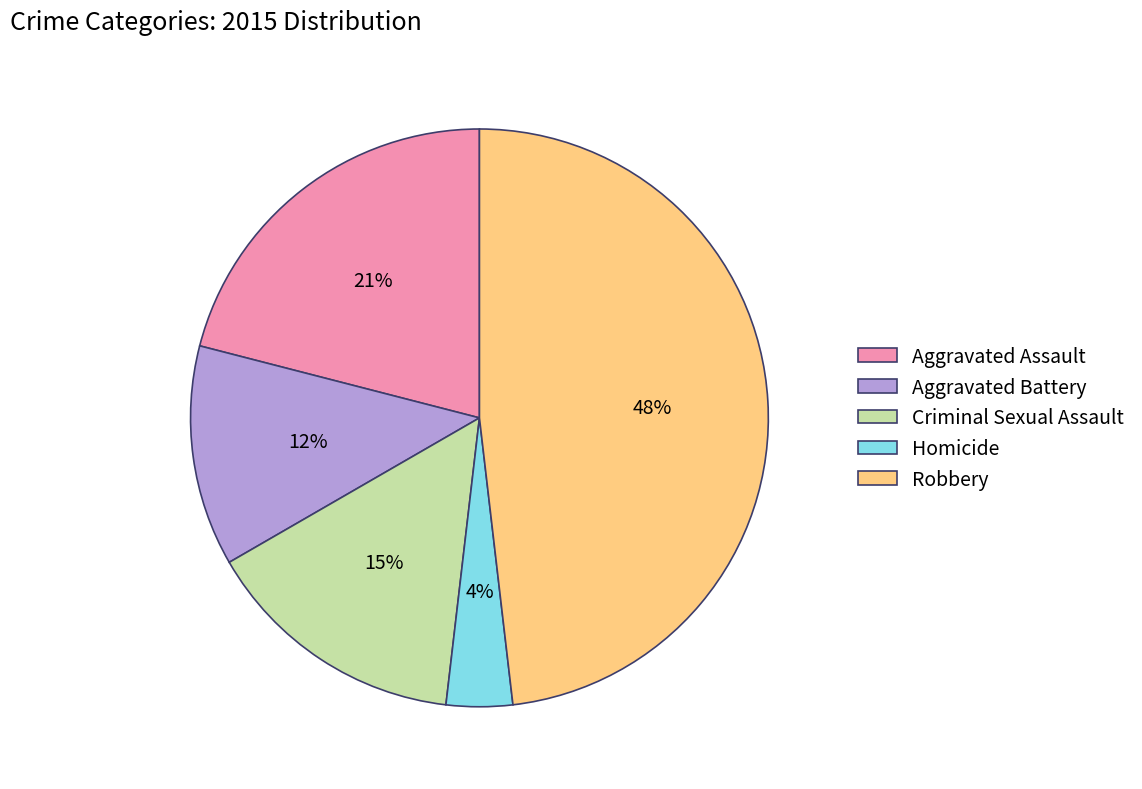

To the nearest percent, what is the combined percentage of Aggravated Assault and Robbery?

69%